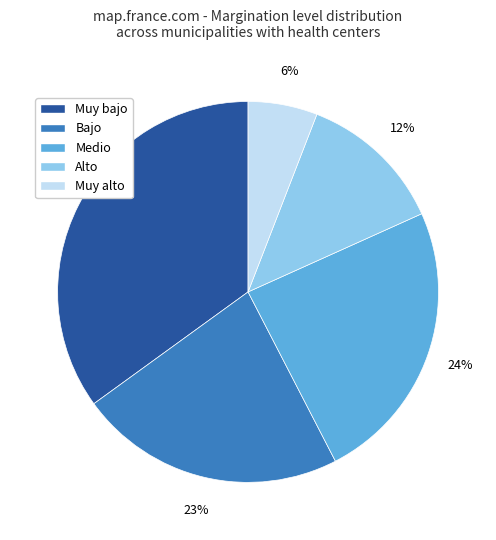

Count the number of slices in the pie.

5